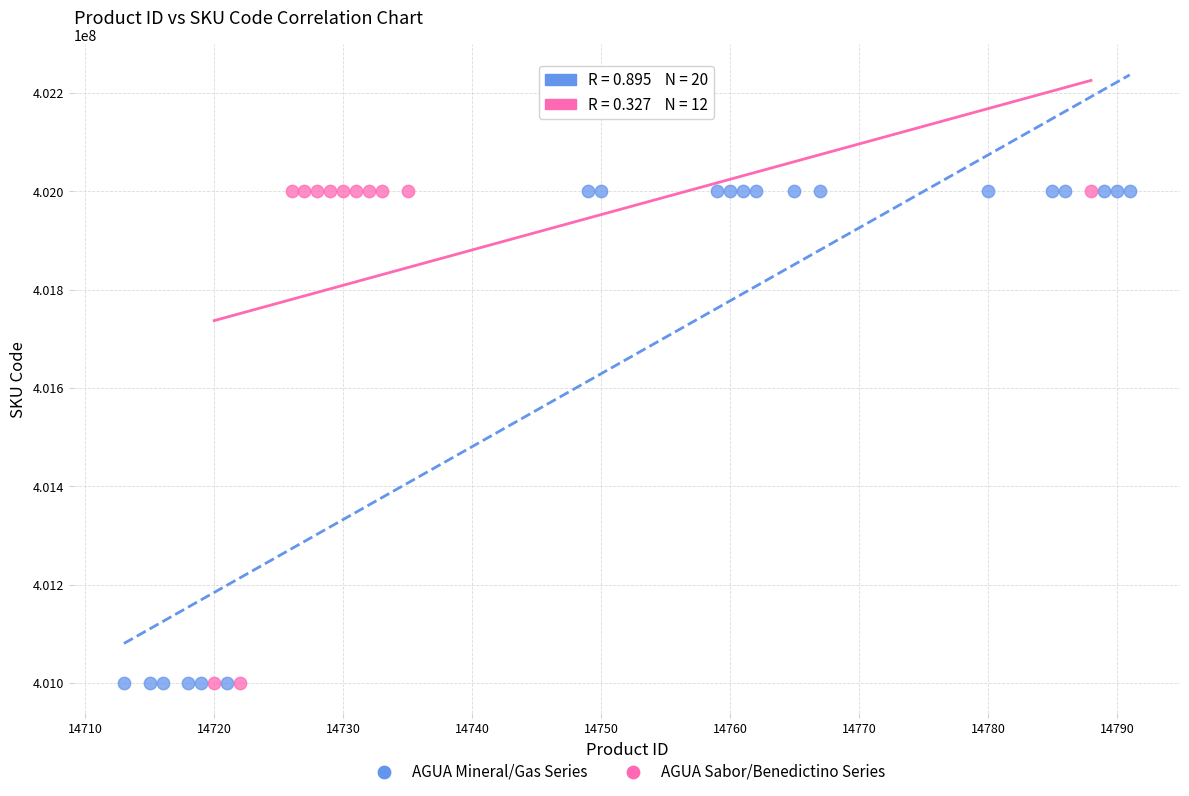

Which series has the largest Y range (max minus min)?

AGUA Mineral/Gas Series